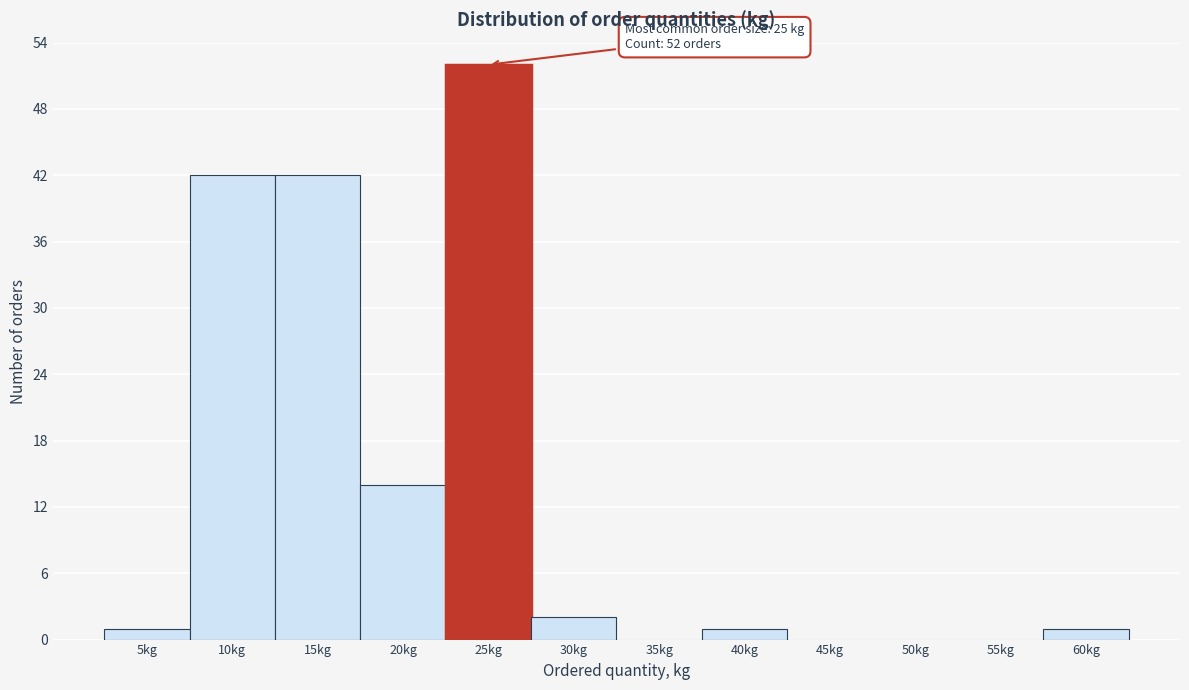

Reading left to right, extract all data points from this chart.

5kg=1	10kg=42	15kg=42	20kg=14	25kg=52	30kg=2	35kg=0	40kg=1	45kg=0	50kg=0	55kg=0	60kg=1